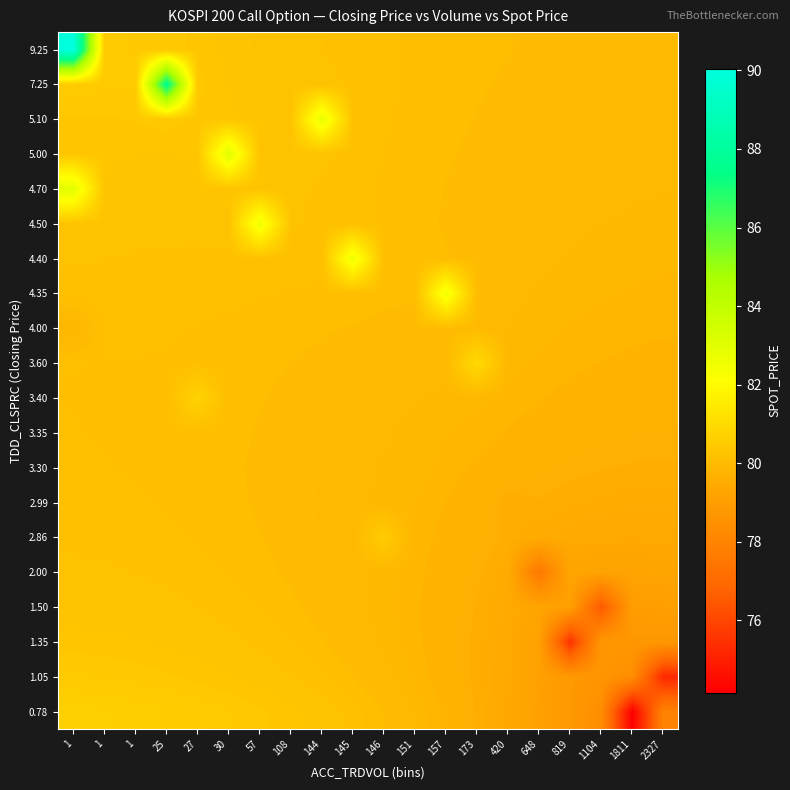

Reading left to right, extract all data points from this chart.

0.78: 1=80.6	1=80.6	1=80.6	25=80.5	27=80.5	30=80.4	57=80.4	108=80.3	144=80.2	145=80.1	146=80.0	151=79.9	157=79.8	173=79.6	420=79.4	648=79.1	819=78.8	1104=78.3	1811=74.2	2327=77.9
1.05: 1=80.4	1=80.4	1=80.4	25=80.4	27=80.3	30=80.3	57=80.2	108=80.2	144=80.1	145=80.0	146=80.0	151=79.9	157=79.7	173=79.6	420=79.4	648=79.1	819=78.8	1104=78.6	1811=78.4	2327=75.2
1.35: 1=80.3	1=80.3	1=80.3	25=80.3	27=80.2	30=80.2	57=80.2	108=80.1	144=80.1	145=80.0	146=79.9	151=79.8	157=79.7	173=79.6	420=79.4	648=79.1	819=75.5	1104=78.8	1811=78.8	2327=78.7
1.50: 1=80.2	1=80.2	1=80.2	25=80.2	27=80.2	30=80.1	57=80.1	108=80.1	144=80.0	145=80.0	146=79.9	151=79.8	157=79.7	173=79.6	420=79.5	648=79.3	819=79.0	1104=76.5	1811=79.0	2327=79.1
2.00: 1=80.2	1=80.2	1=80.2	25=80.2	27=80.1	30=80.1	57=80.1	108=80.0	144=80.0	145=80.0	146=79.9	151=79.8	157=79.7	173=79.6	420=79.5	648=77.5	819=79.3	1104=79.2	1811=79.2	2327=79.3
2.86: 1=80.2	1=80.2	1=80.1	25=80.1	27=80.1	30=80.1	57=80.1	108=80.0	144=80.0	145=80.0	146=80.5	151=79.8	157=79.8	173=79.7	420=79.6	648=79.5	819=79.4	1104=79.4	1811=79.4	2327=79.4
2.99: 1=80.1	1=80.1	1=80.1	25=80.1	27=80.1	30=80.1	57=80.0	108=80.0	144=80.0	145=79.9	146=79.9	151=79.9	157=79.8	173=79.7	420=79.6	648=79.6	819=79.6	1104=79.5	1811=79.5	2327=79.5
3.30: 1=80.1	1=80.1	1=80.1	25=80.1	27=80.1	30=80.1	57=80.0	108=80.0	144=80.0	145=80.0	146=79.9	151=79.9	157=79.8	173=79.8	420=79.7	648=79.7	819=79.7	1104=79.6	1811=79.6	2327=79.6
3.35: 1=80.1	1=80.1	1=80.1	25=80.1	27=80.1	30=80.1	57=80.0	108=80.0	144=80.0	145=80.0	146=79.9	151=79.9	157=79.9	173=79.8	420=79.8	648=79.8	819=79.7	1104=79.7	1811=79.7	2327=79.7
3.40: 1=80.1	1=80.1	1=80.1	25=80.1	27=80.7	30=80.1	57=80.1	108=80.0	144=80.0	145=80.0	146=80.0	151=79.9	157=79.9	173=79.9	420=79.8	648=79.8	819=79.8	1104=79.8	1811=79.7	2327=79.7
3.60: 1=80.1	1=80.1	1=80.1	25=80.1	27=80.1	30=80.1	57=80.1	108=80.0	144=80.0	145=80.0	146=80.0	151=80.0	157=80.0	173=81.0	420=79.9	648=79.9	819=79.8	1104=79.8	1811=79.8	2327=79.8
4.00: 1=79.9	1=80.1	1=80.1	25=80.1	27=80.1	30=80.1	57=80.1	108=80.1	144=80.1	145=80.0	146=80.0	151=80.0	157=80.0	173=80.0	420=79.9	648=79.9	819=79.9	1104=79.8	1811=79.8	2327=79.8
4.35: 1=80.1	1=80.1	1=80.1	25=80.1	27=80.1	30=80.1	57=80.1	108=80.1	144=80.1	145=80.1	146=80.1	151=80.1	157=82.5	173=80.0	420=80.0	648=79.9	819=79.9	1104=79.9	1811=79.9	2327=79.8
4.40: 1=80.2	1=80.2	1=80.2	25=80.2	27=80.2	30=80.2	57=80.2	108=80.1	144=80.1	145=82.6	146=80.1	151=80.1	157=80.1	173=80.0	420=80.0	648=79.9	819=79.9	1104=79.9	1811=79.9	2327=79.9
4.50: 1=80.3	1=80.2	1=80.2	25=80.2	27=80.2	30=80.2	57=82.6	108=80.2	144=80.2	145=80.1	146=80.1	151=80.1	157=80.0	173=80.0	420=80.0	648=80.0	819=79.9	1104=79.9	1811=79.9	2327=79.9
4.70: 1=83.0	1=80.3	1=80.2	25=80.2	27=80.2	30=80.3	57=80.2	108=80.2	144=80.2	145=80.1	146=80.1	151=80.1	157=80.0	173=80.0	420=80.0	648=80.0	819=80.0	1104=80.0	1811=79.9	2327=79.9
5.00: 1=80.3	1=80.3	1=80.3	25=80.3	27=80.3	30=83.0	57=80.3	108=80.2	144=80.2	145=80.2	146=80.1	151=80.1	157=80.1	173=80.0	420=80.0	648=80.0	819=80.0	1104=80.0	1811=80.0	2327=80.0
5.10: 1=80.3	1=80.4	1=80.4	25=80.4	27=80.3	30=80.3	57=80.3	108=80.2	144=82.8	145=80.2	146=80.1	151=80.1	157=80.1	173=80.0	420=80.0	648=80.0	819=80.0	1104=80.0	1811=80.0	2327=80.0
7.25: 1=80.5	1=80.4	1=80.4	25=87.7	27=80.4	30=80.3	57=80.2	108=80.2	144=80.2	145=80.2	146=80.1	151=80.1	157=80.1	173=80.1	420=80.0	648=80.0	819=80.0	1104=80.0	1811=80.0	2327=80.0
9.25: 1=90.0	1=80.5	1=80.4	25=80.4	27=80.3	30=80.3	57=80.2	108=80.2	144=80.2	145=80.2	146=80.1	151=80.1	157=80.1	173=80.1	420=80.1	648=80.0	819=80.0	1104=80.0	1811=80.0	2327=80.0